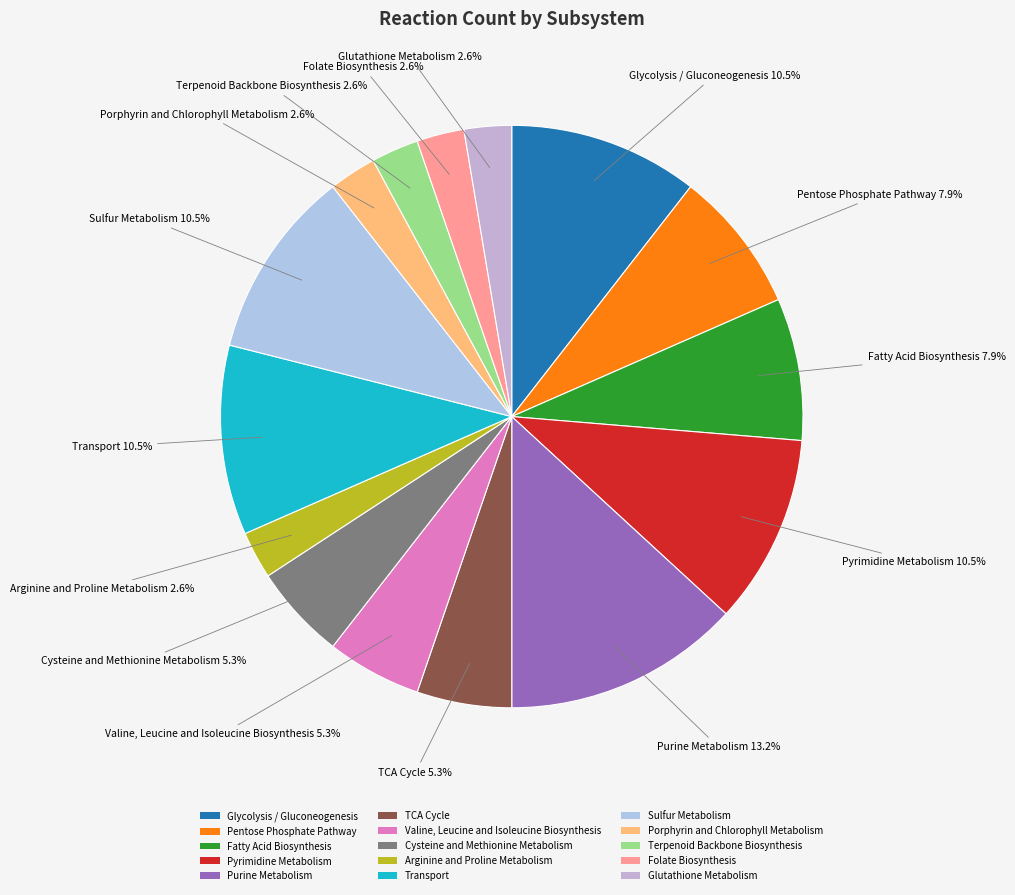

Which category has the biggest portion of the pie?

Purine Metabolism